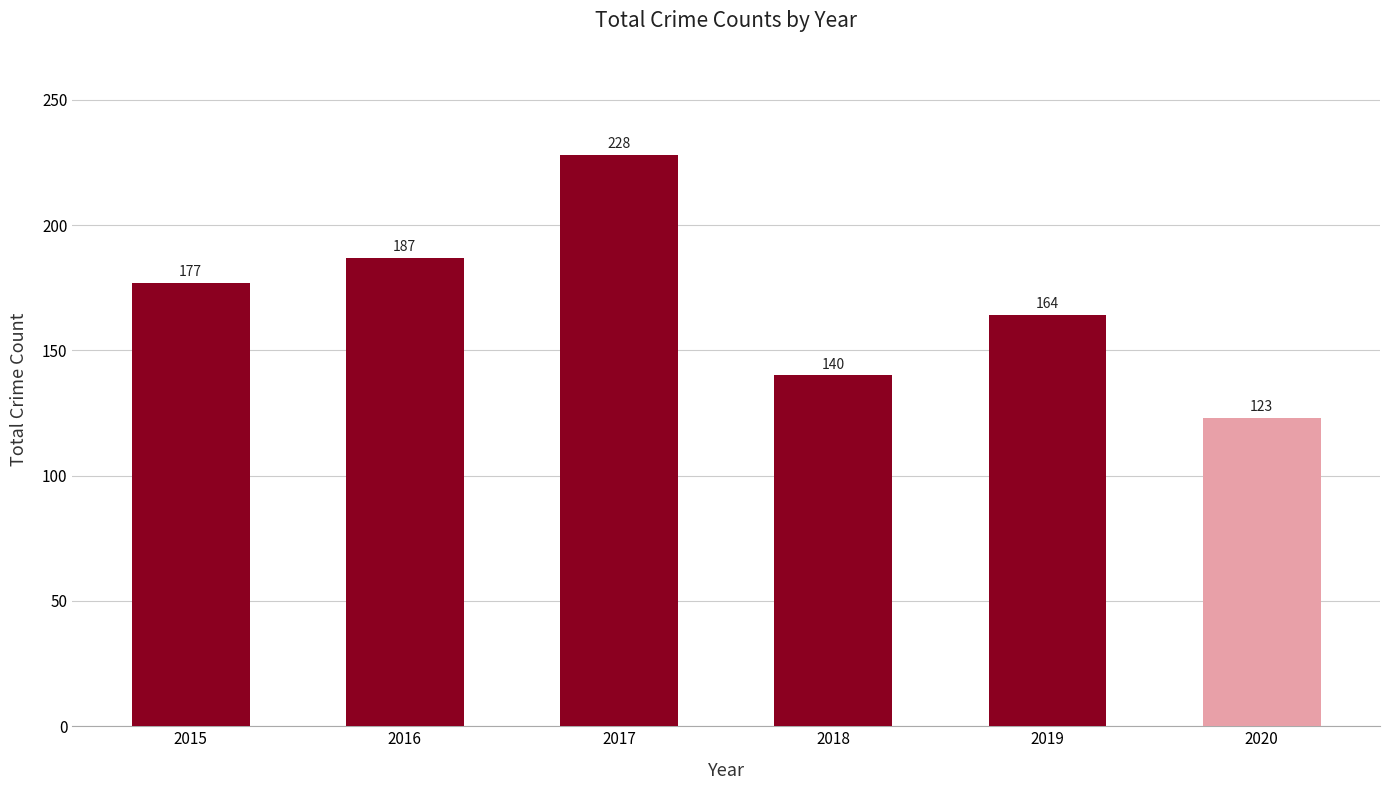

Is it true that the value at 2015 is 57?

False